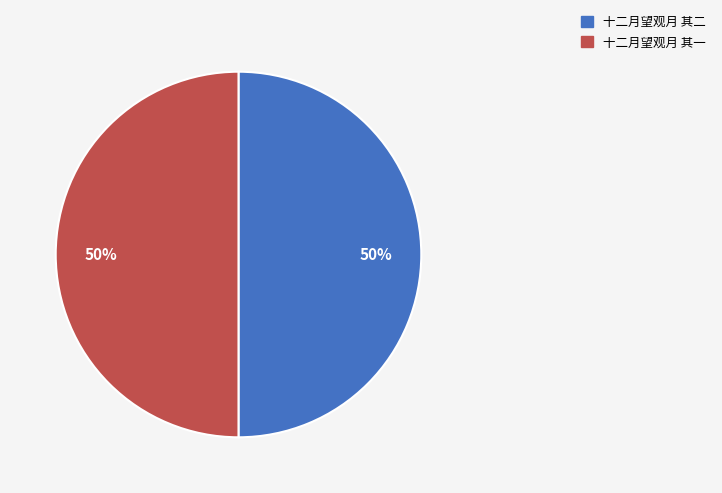

What percentage is the 十二月望观月 其一 slice, to the nearest percent?

50%